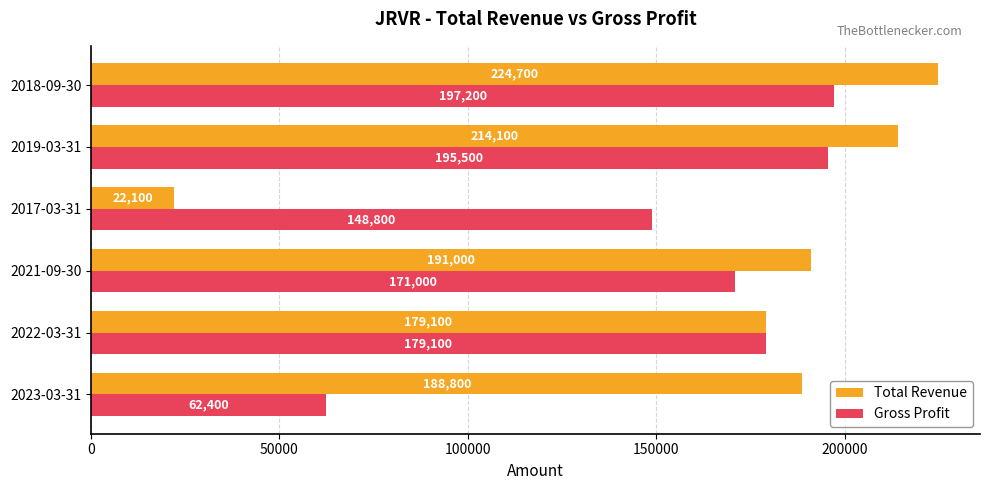

What is the difference between the Total Revenue values at 2021-09-30 and 2019-03-31?

23100